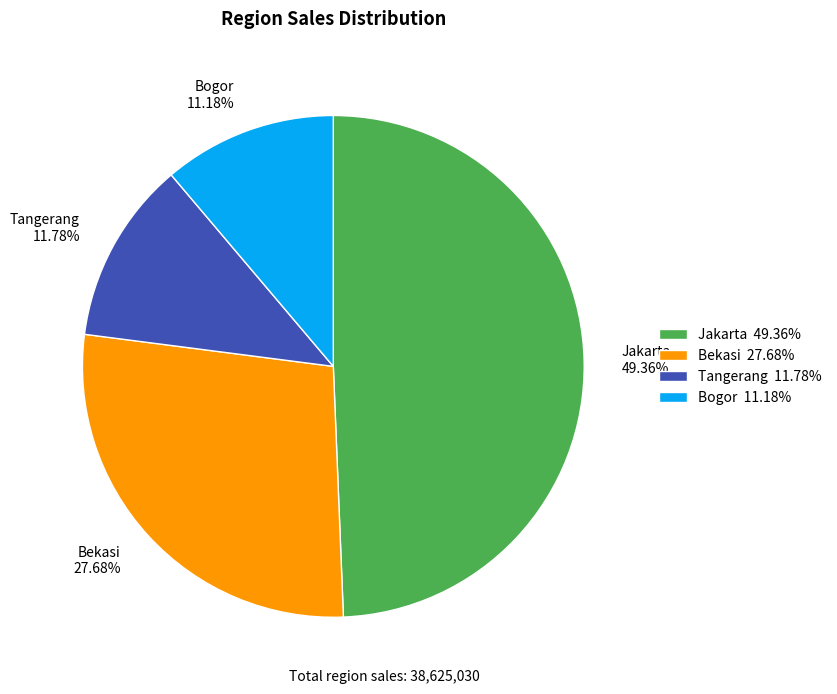

What percentage is the Tangerang slice, to the nearest percent?

12%